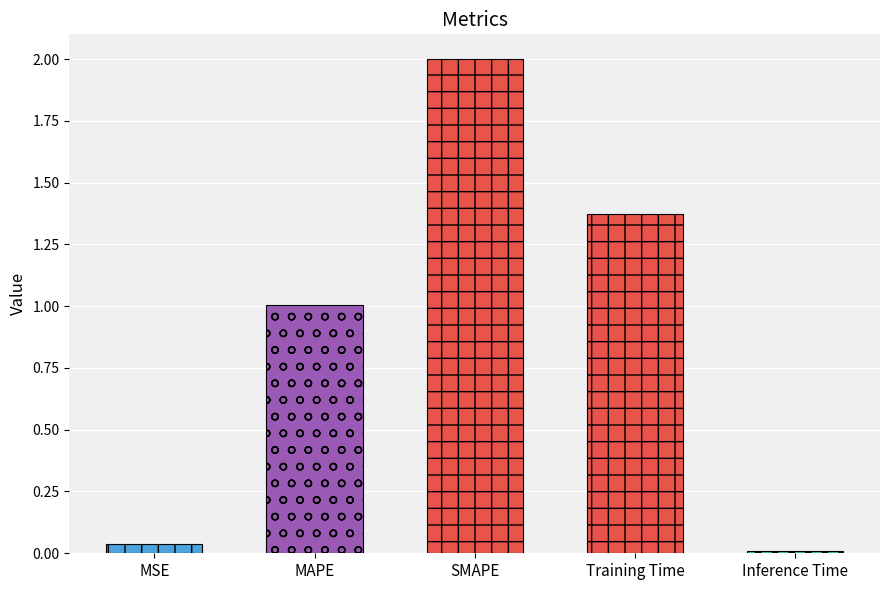

List the labels in order of value, smallest first.

Inference Time, MSE, MAPE, Training Time, SMAPE